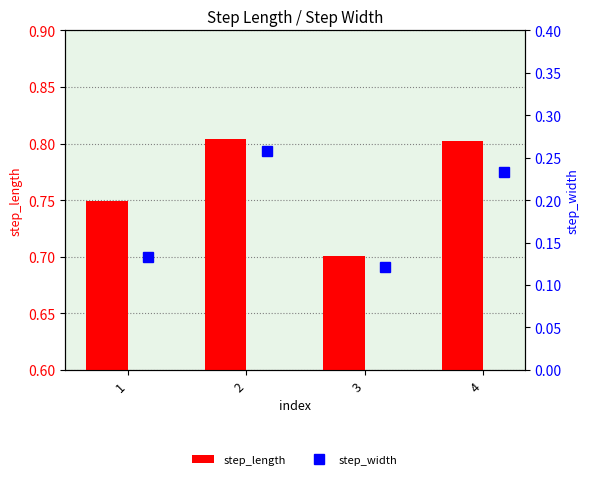

What is the maximum value for step_width?

0.3